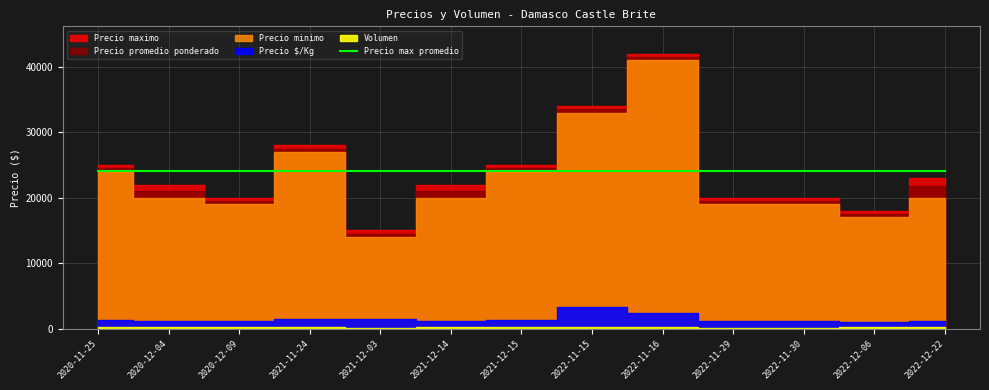

What is the difference between the highest and lowest values at 2022-11-16?

41700